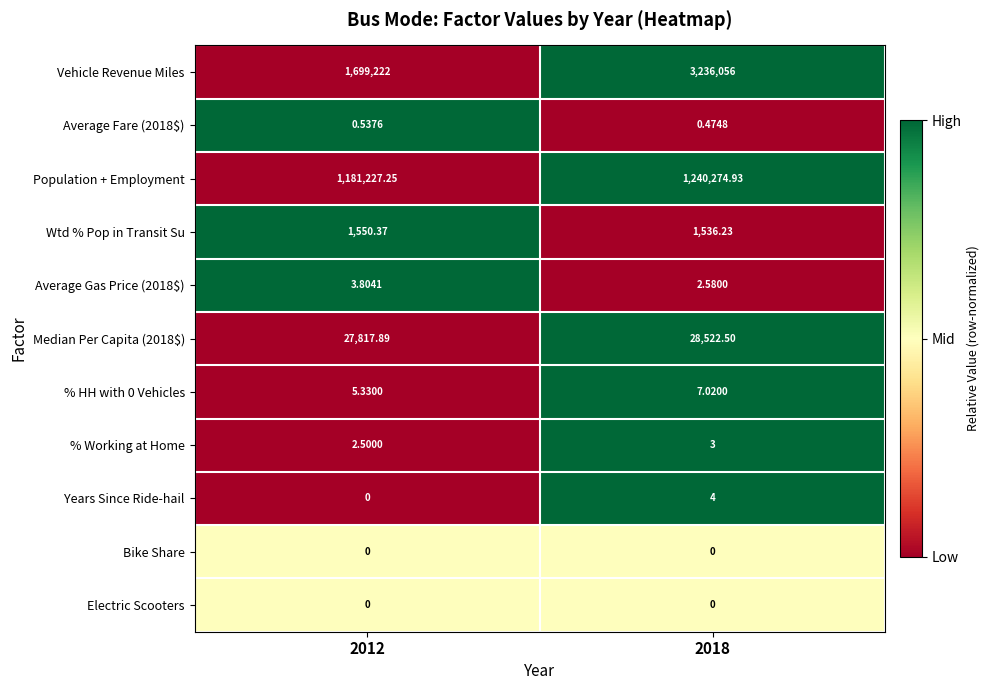

Which series has the largest range (max minus min)?

Vehicle Revenue Miles